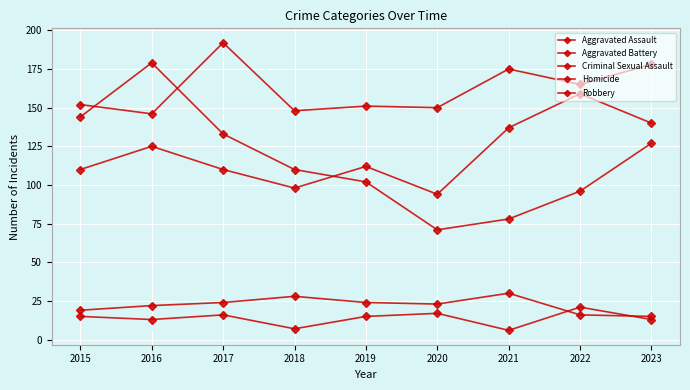

Which has a higher value, 2015 or 2021?

2021